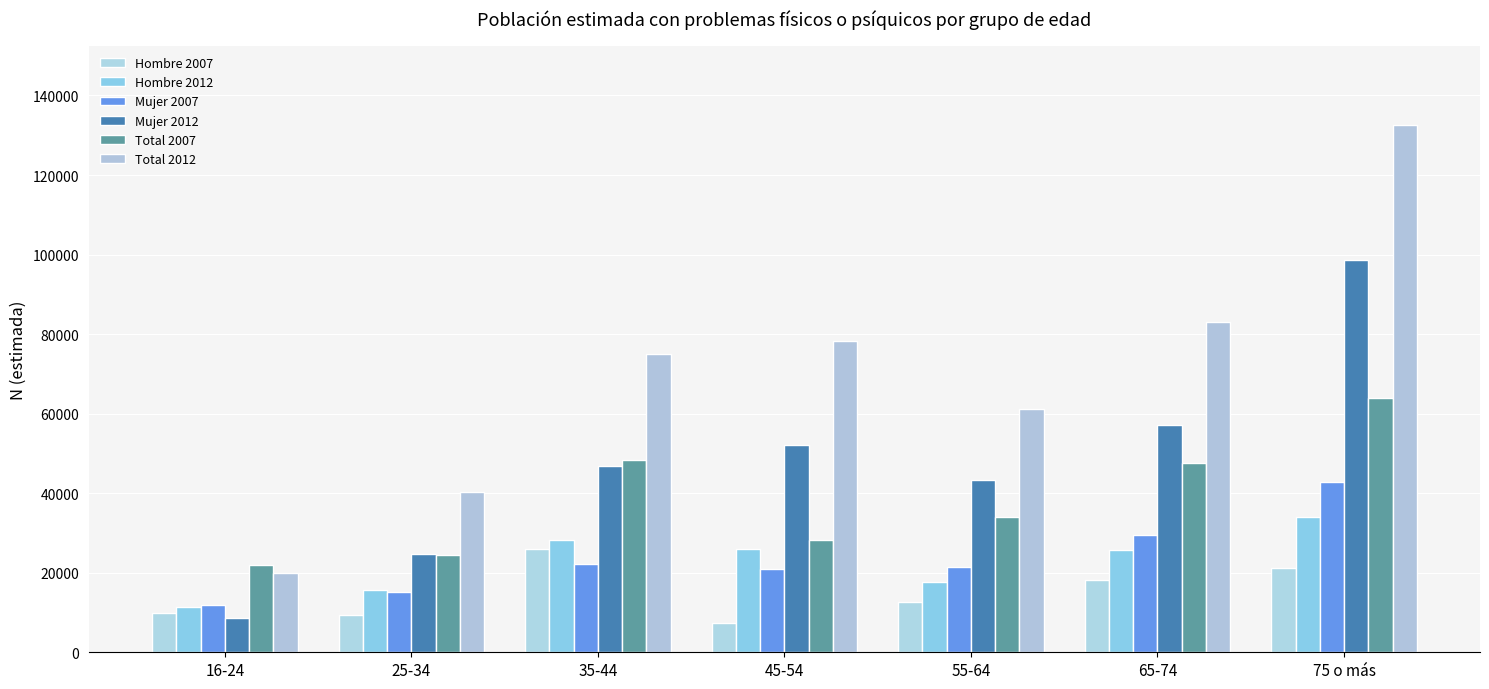

How many data points does each series have?

7